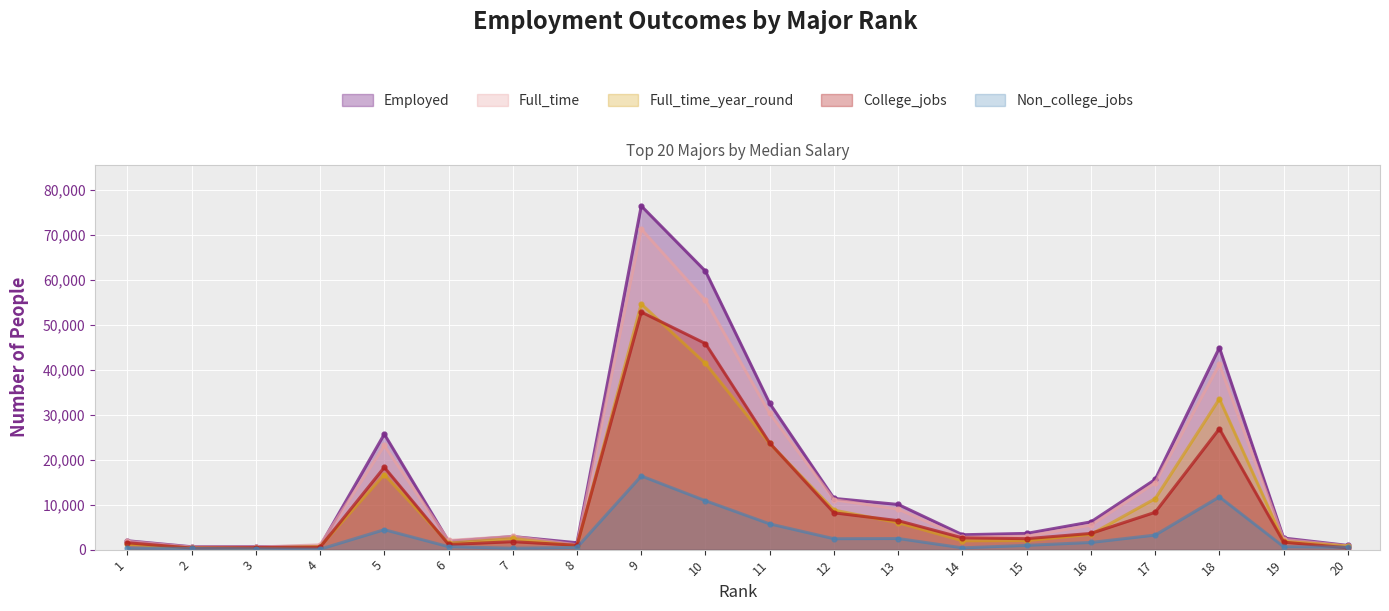

Reading right to left, what are all the values shown in this chart?

Employed: 930	2575	44931	15604	6170	3608	3307	10047	11391	32506	61928	76442	1526	2912	1857	25694	758	648	640	1976
Full_time: 808	2277	41235	14879	5455	2999	2751	9017	11106	30315	55450	71298	1085	2924	2038	23170	1069	558	556	1849
Full_time_year_round: 808	1848	33540	11326	3413	2004	1967	5986	8790	23621	41413	54639	827	2482	1449	16697	692	340	388	1207
College_jobs: 402	1665	26898	8306	3603	2439	2626	6439	8184	23694	45829	52844	972	1768	1142	18314	529	456	350	1534
Non_college_jobs: 528	649	11734	3235	1595	947	391	2471	2425	5721	10874	16384	500	314	657	4440	102	176	257	364